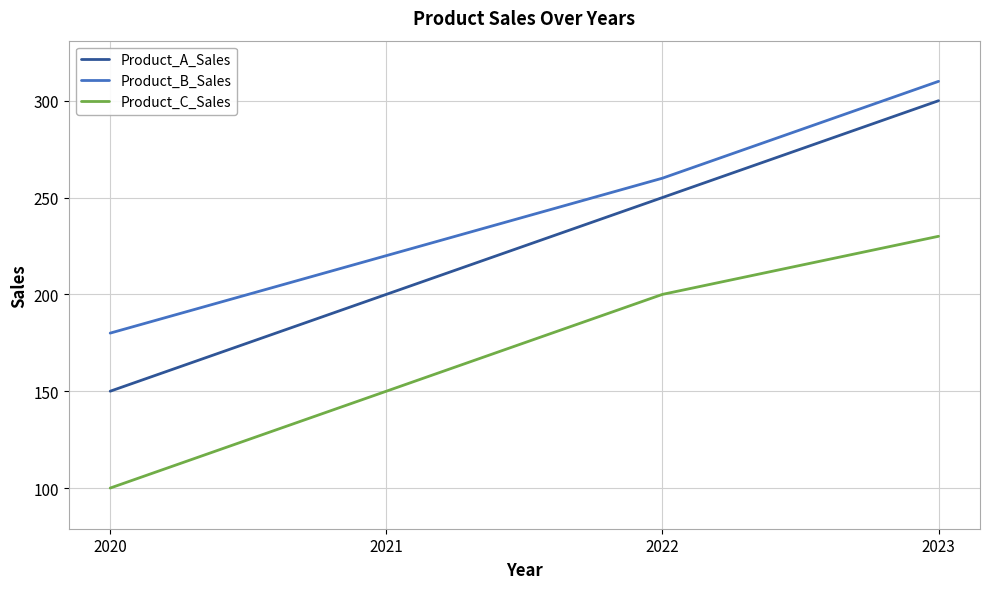

Which series has the largest total across all categories?

Product_B_Sales